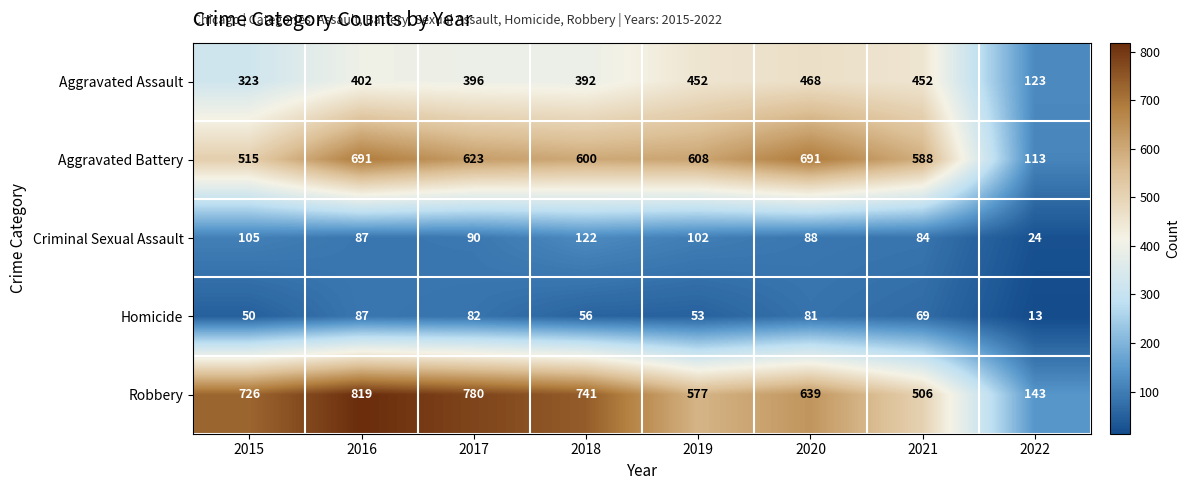

At which category is the sum across all series the highest?

2016